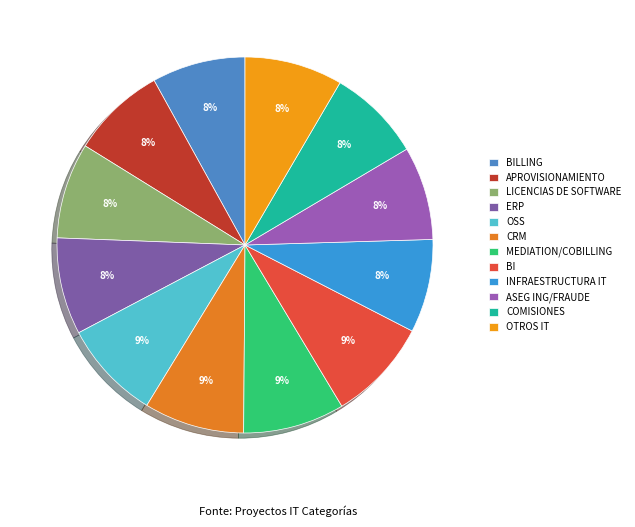

Count the number of slices in the pie.

12